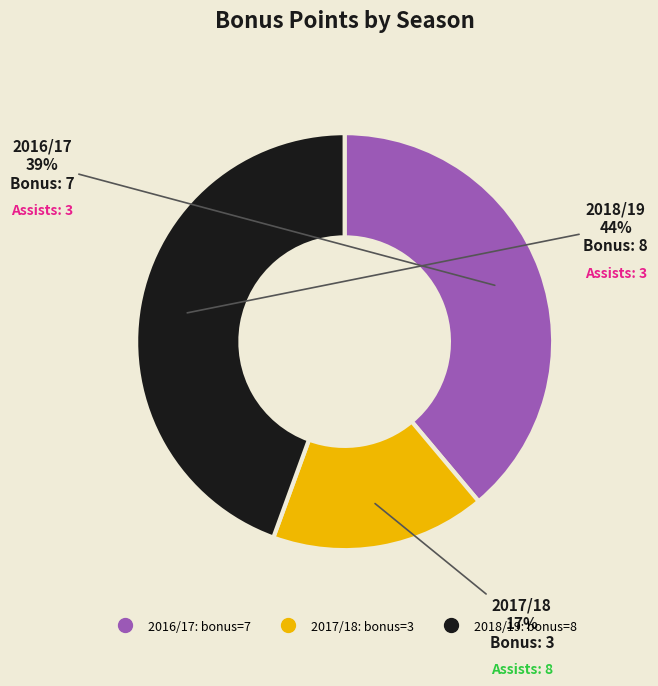

How many slices are in this pie chart?

3